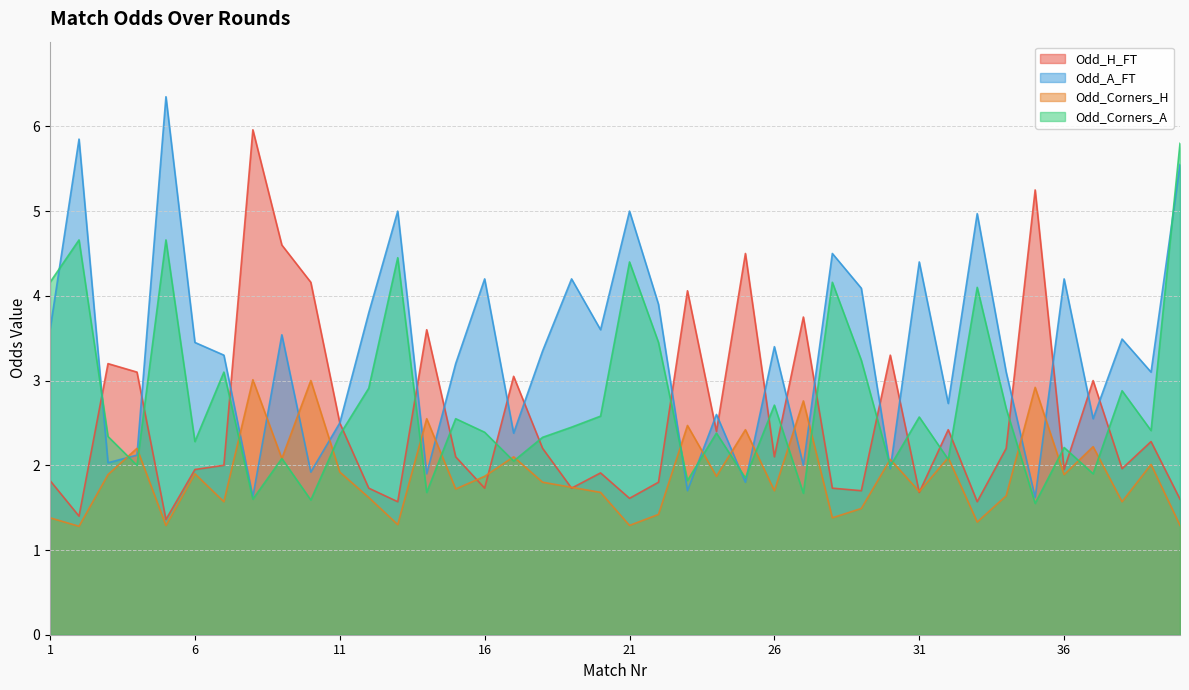

Which series has the widest spread of values?

Odd_A_FT